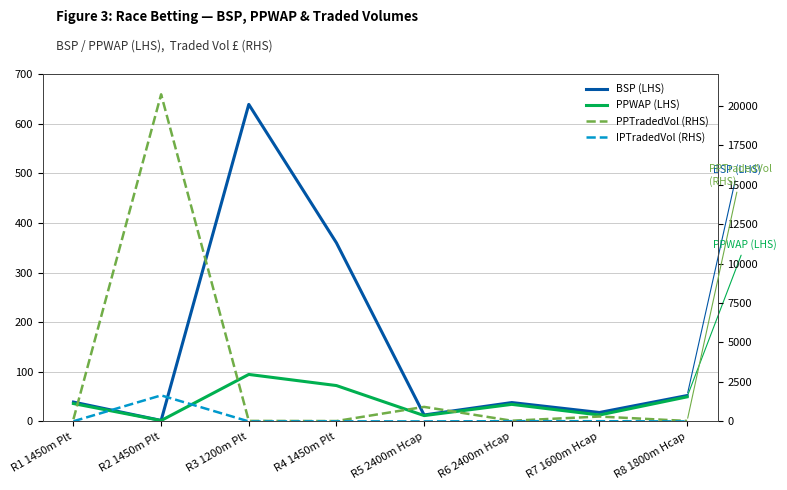

At which label is PPTradedVol (RHS) closest to 10369?

R5 2400m Hcap